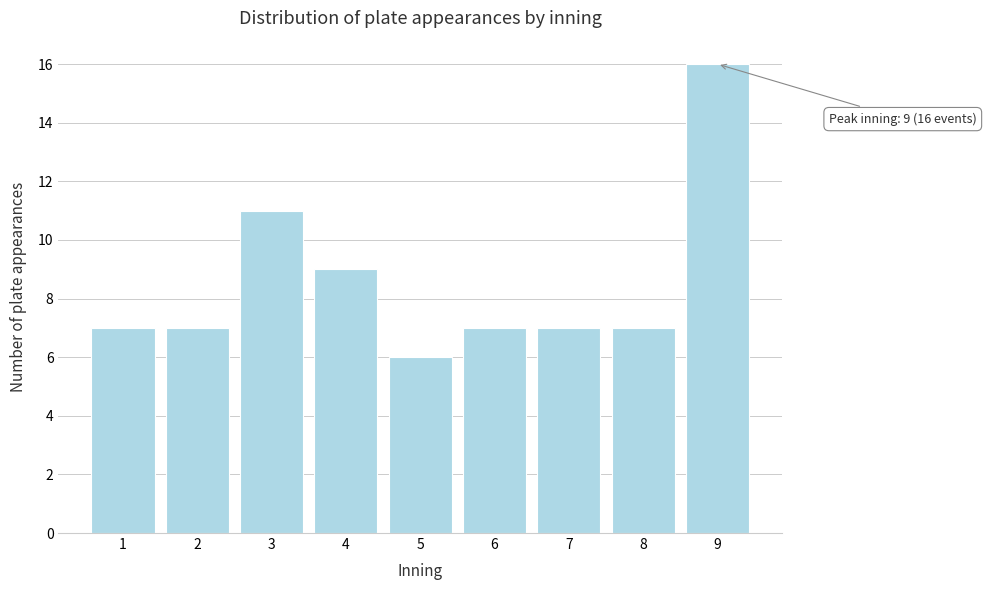

Reading left to right, list all the values displayed in this chart.

7	7	11	9	6	7	7	7	16